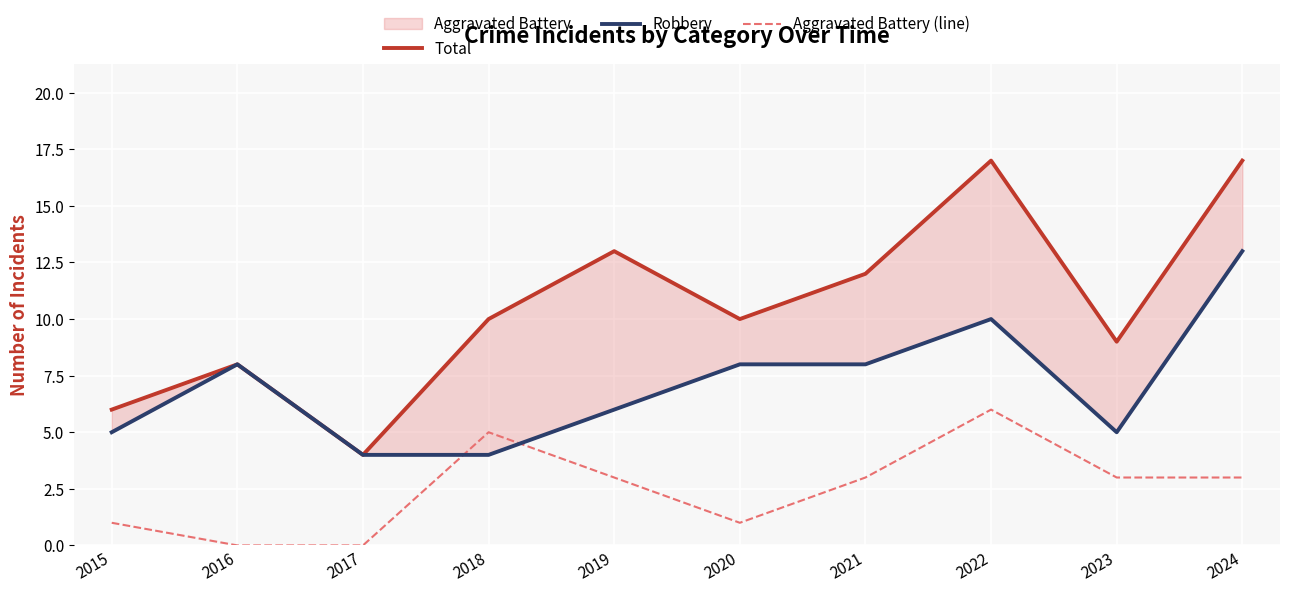

At 2017, list the series in order from smallest to largest.

Aggravated Battery (line), Total, Robbery